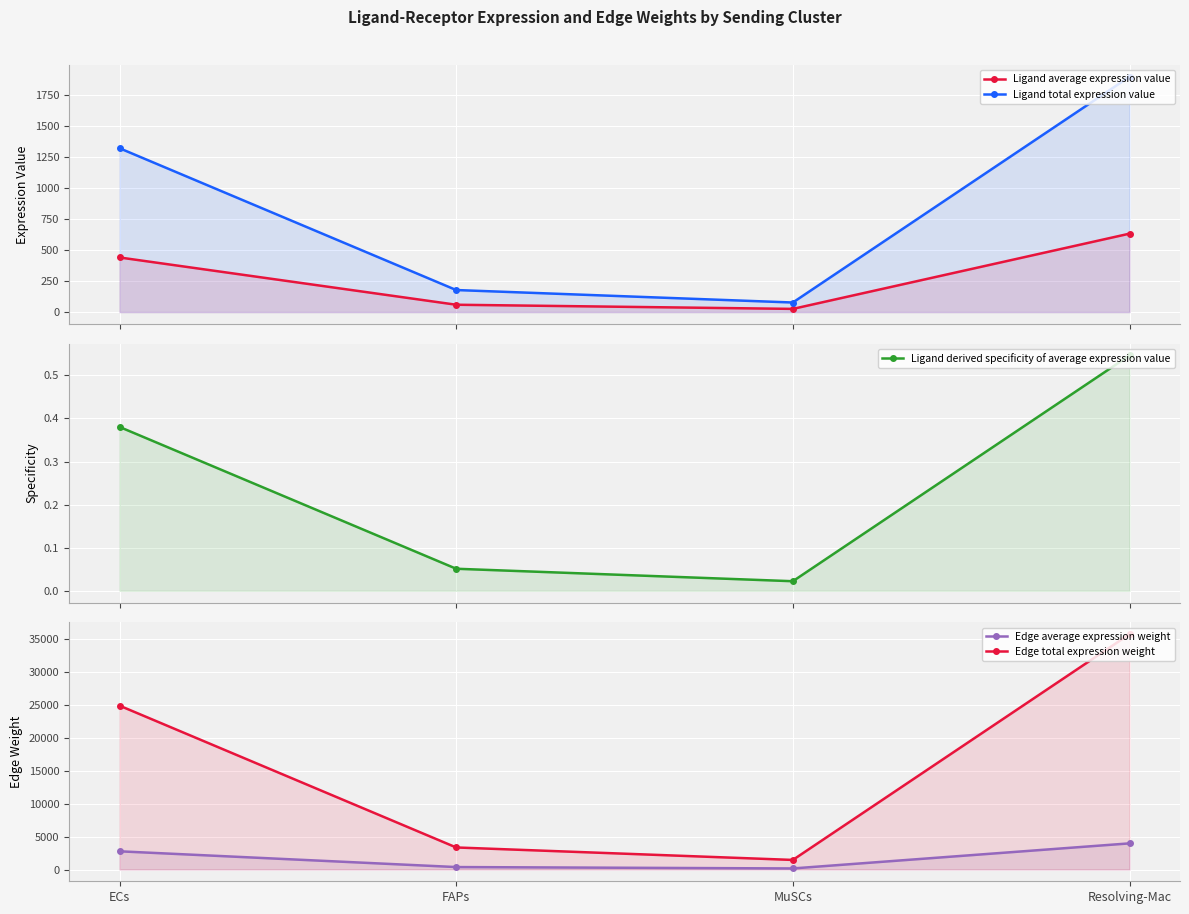

What is the value of the Edge average expression weight point at the 2nd from the left?

372.3